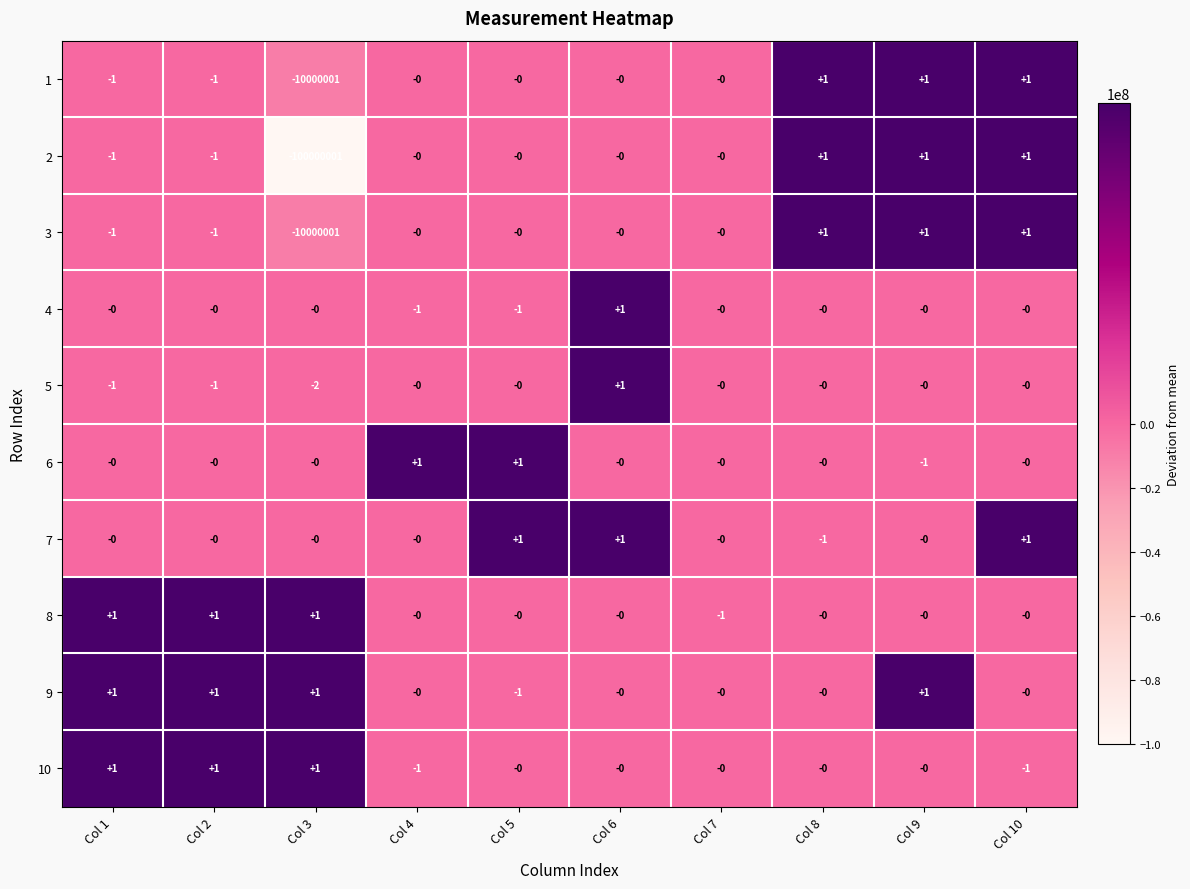

Which series has the largest total across all categories?

9